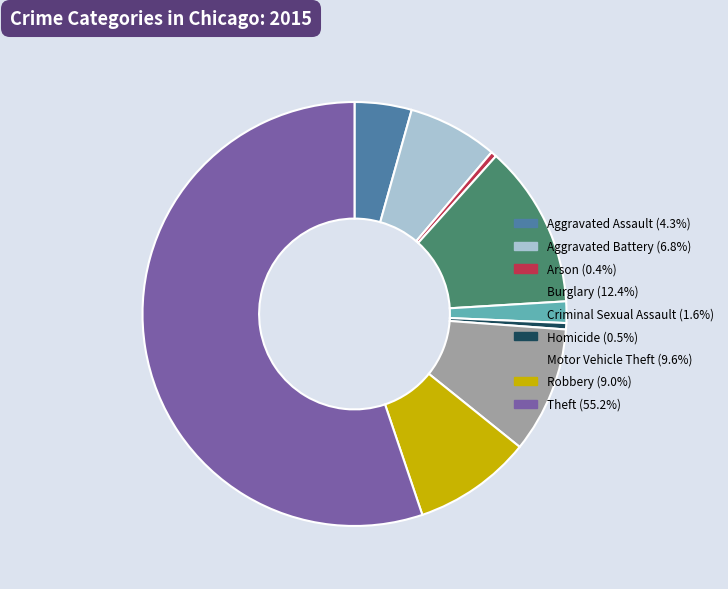

Is Theft the majority of the pie?

Yes